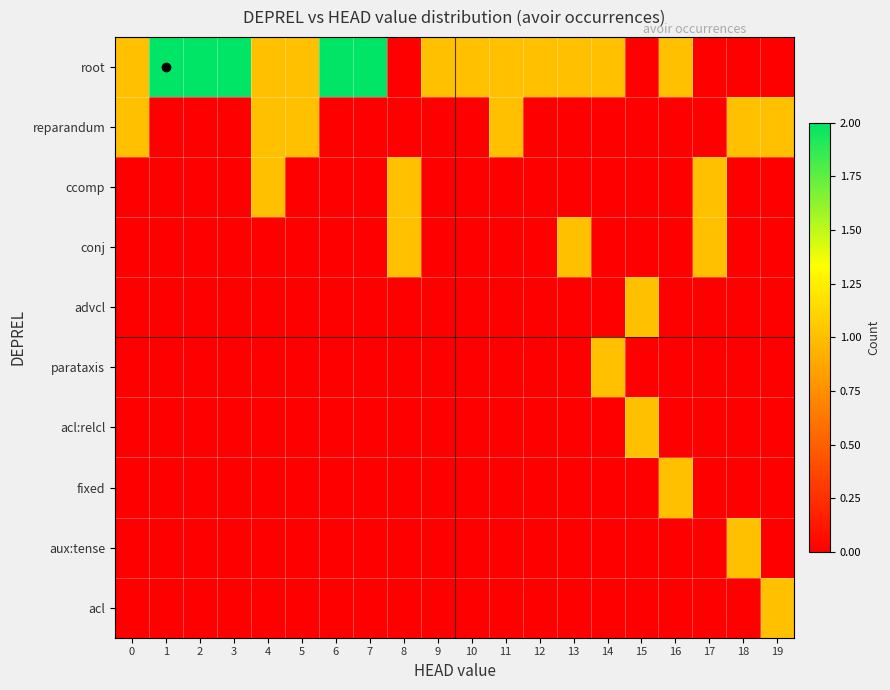

What is the total value across all series at 6?

2